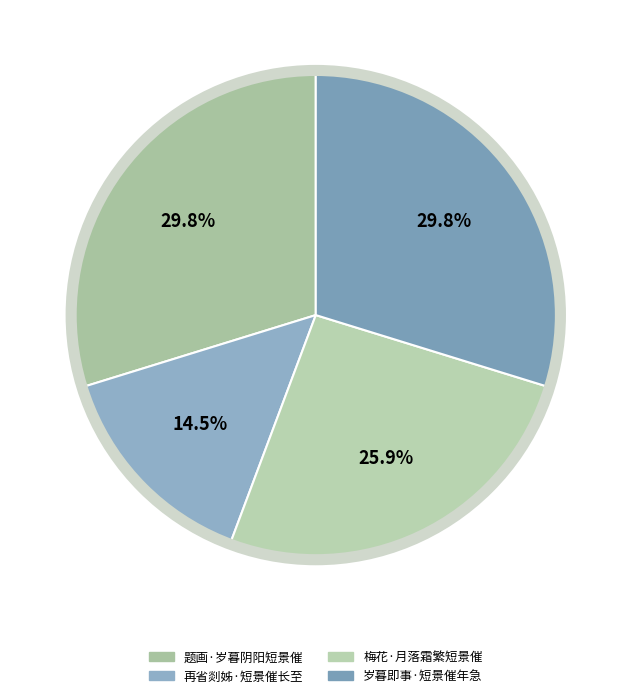

To the nearest percent, what portion does 再省剡姊·短景催长至 represent?

15%